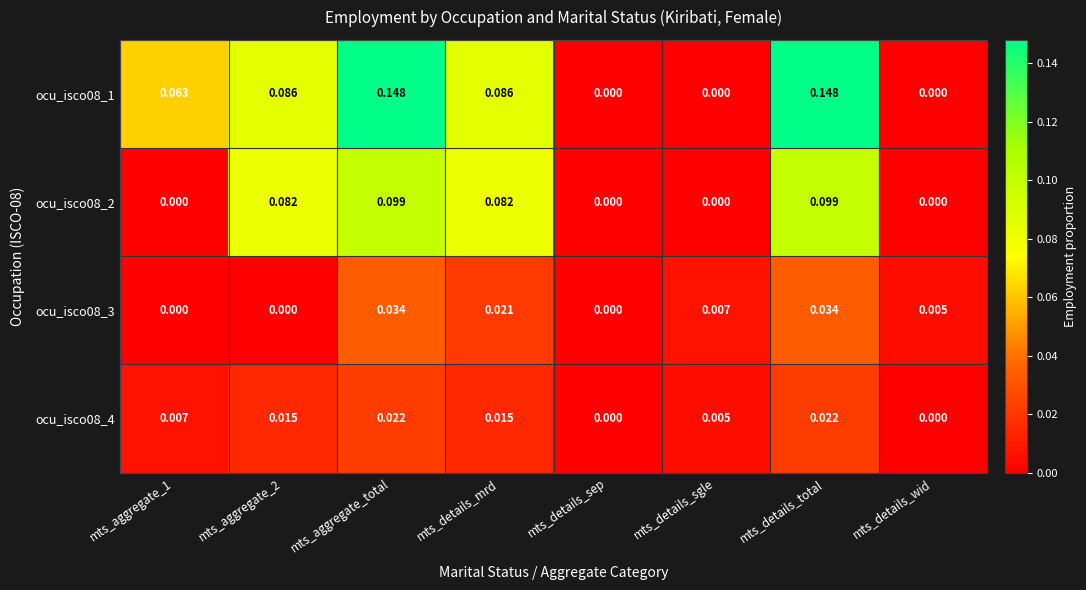

Which series has the widest spread of values?

ocu_isco08_1